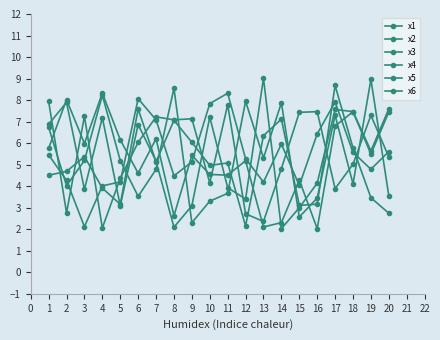

The value of x2 at 14 is 0.8. True or false?

False